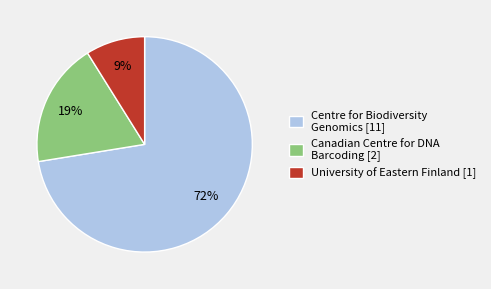

Combined, do Canadian Centre for DNA Barcoding [2] and University of Eastern Finland [1] account for over 50%?

No